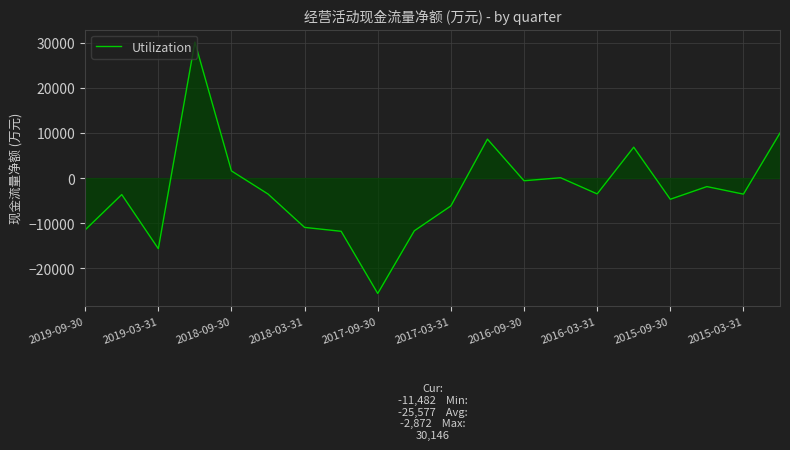

What is the difference between the maximum and minimum values?

55723